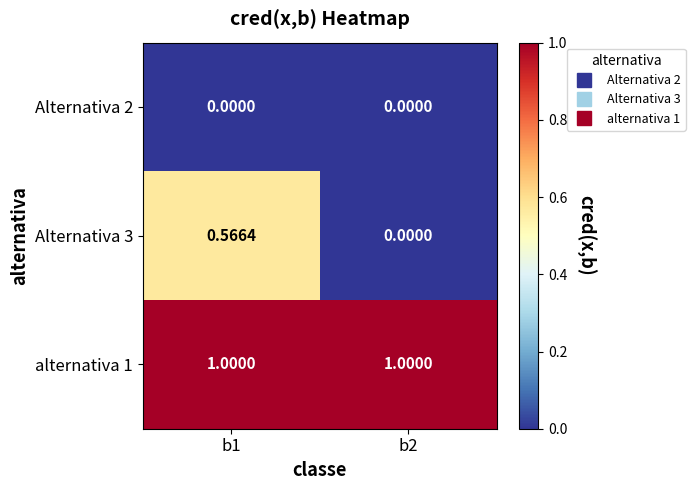

Between b1 and b2, which is larger?

b1